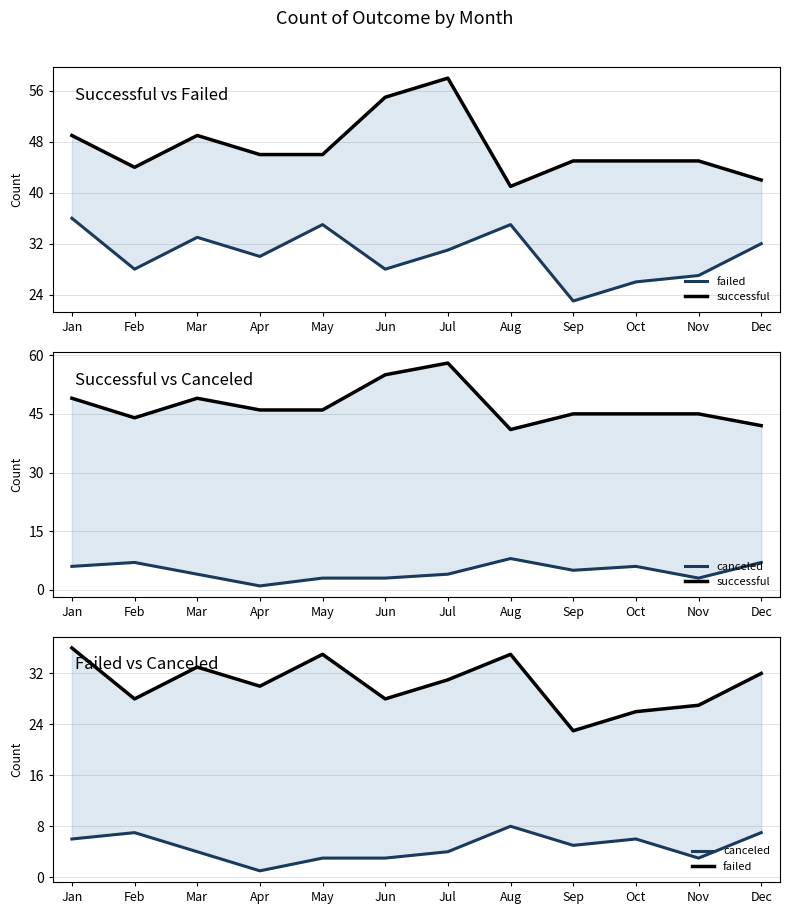

Which label corresponds to the largest value in the chart?

Jul